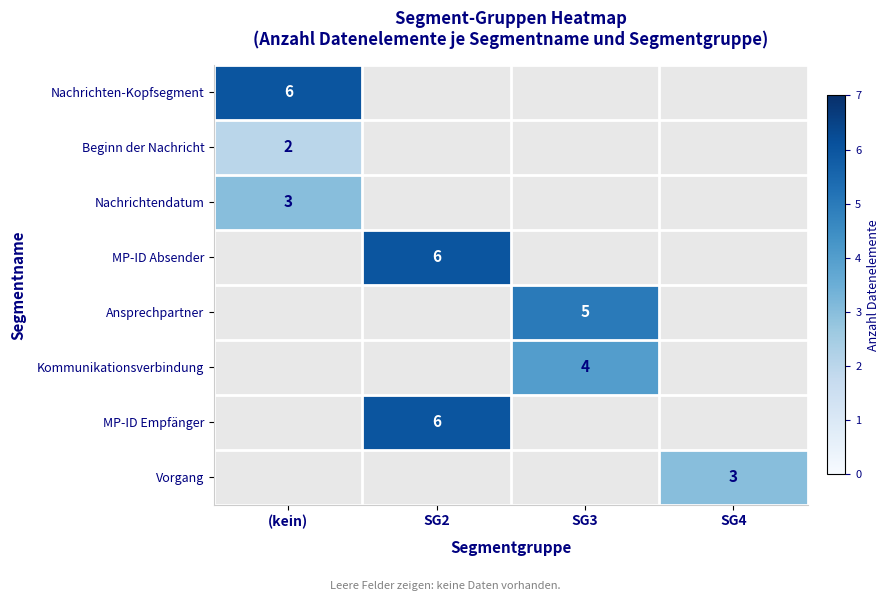

The value of Ansprechpartner at SG3 is 1. True or false?

False